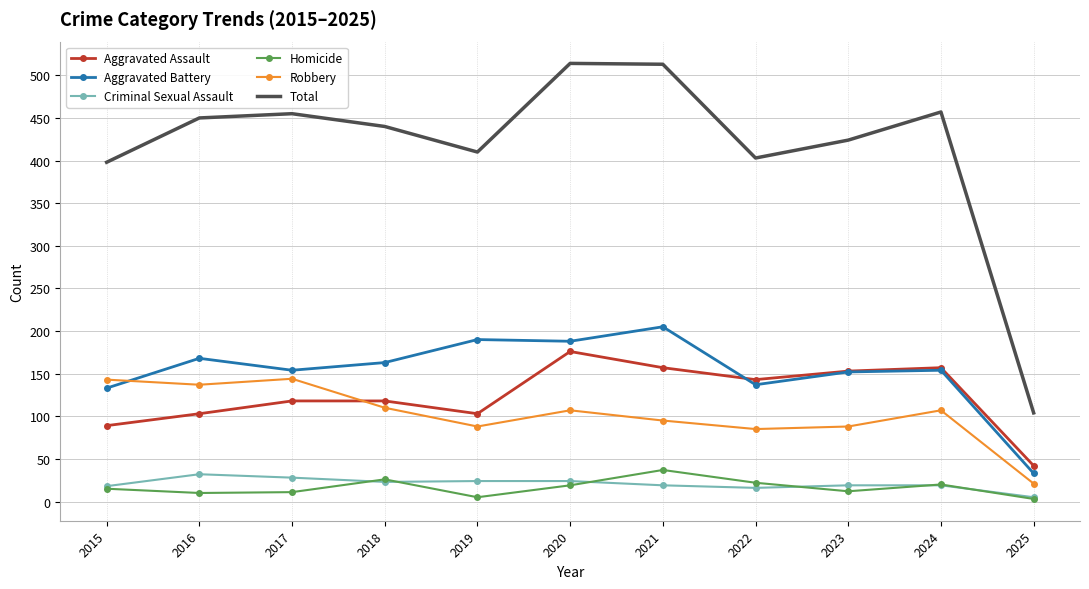

What is the difference between the maximum and second lowest values in the Aggravated Assault series?

87